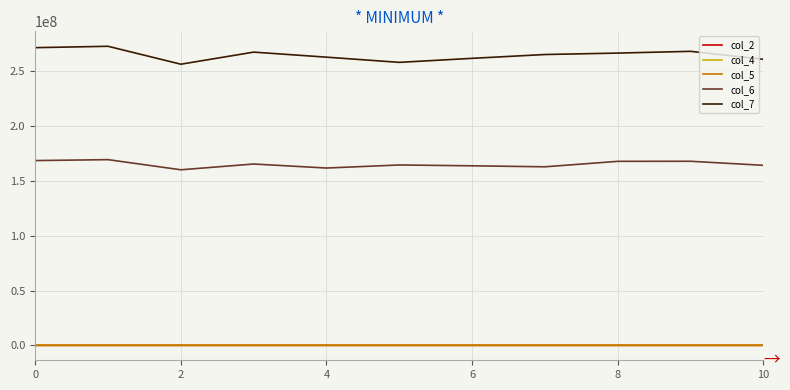

What are all the series names shown in the legend?

col_2, col_4, col_5, col_6, col_7